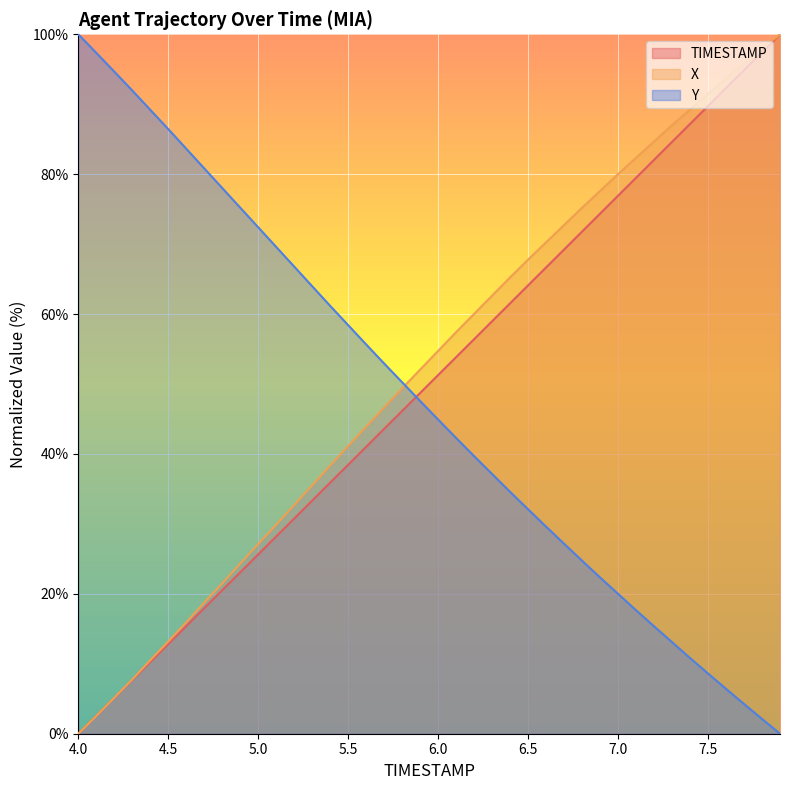

At which label is X closest to 50?

5.8